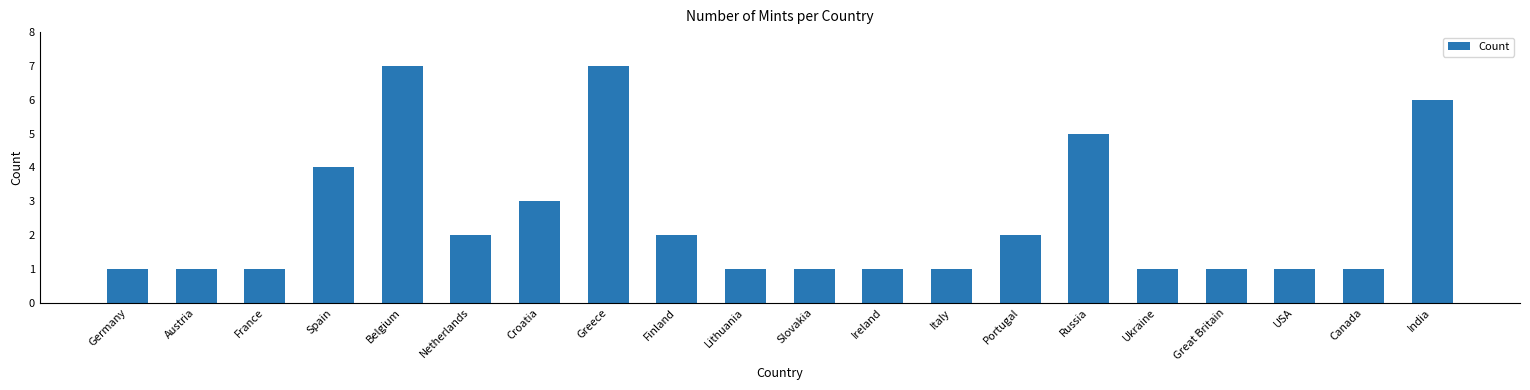

True or false: the data shows 11 at India.

False